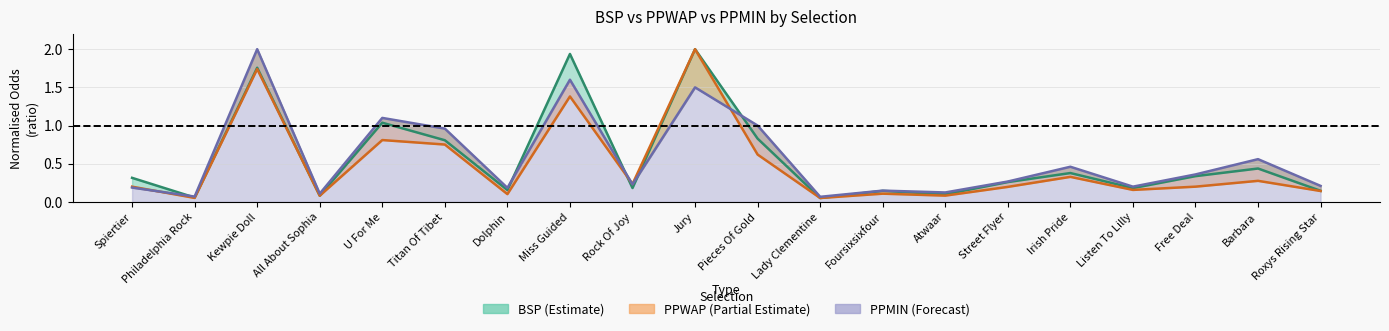

Rank the series by their maximum value, from highest to lowest.

BSP, PPWAP, PPMIN